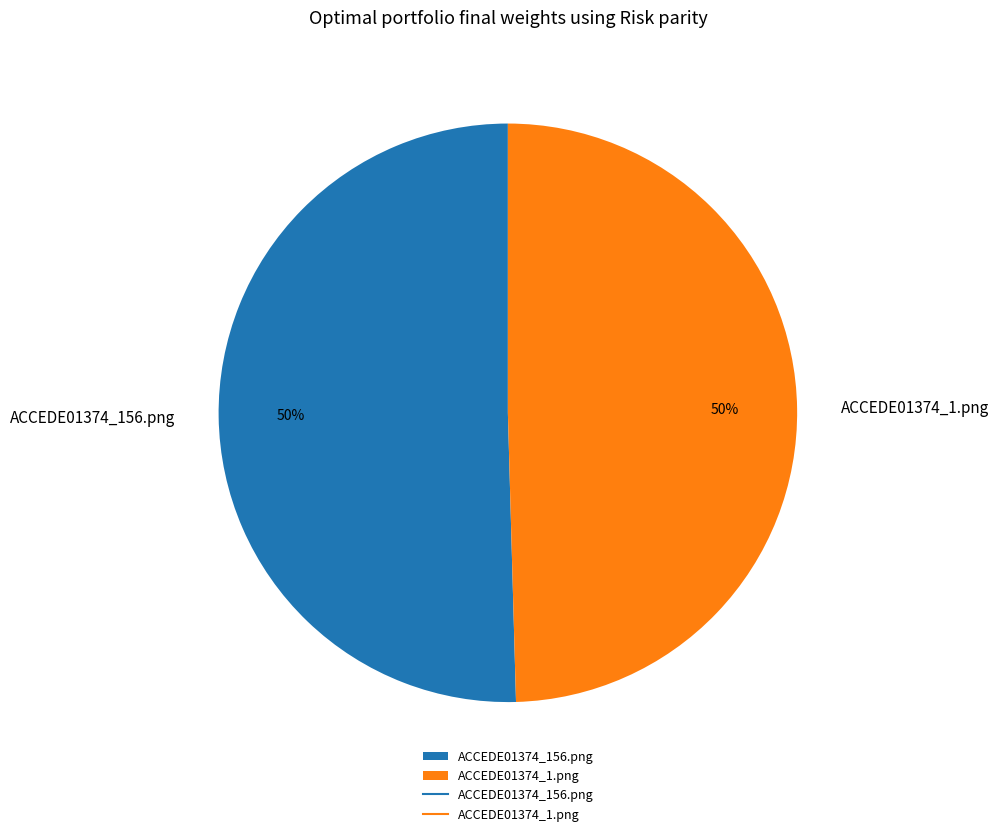

How many segments does this pie chart have?

2